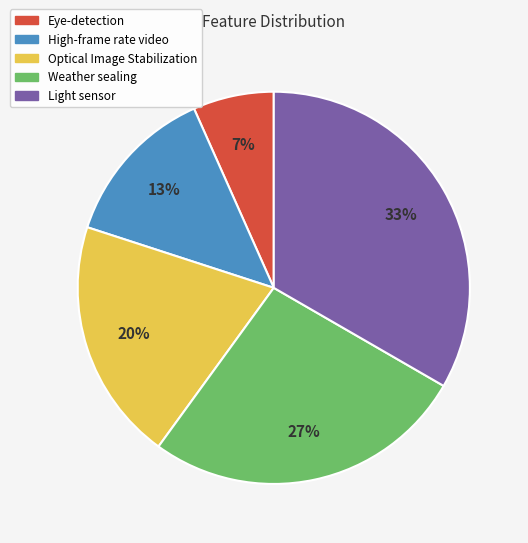

To the nearest percent, what portion does Eye-detection represent?

7%